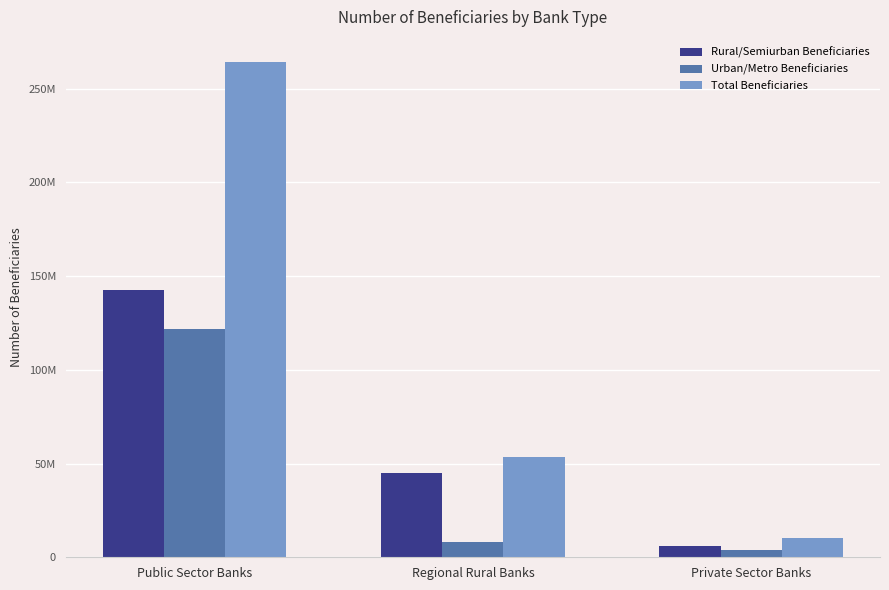

What are all the series names shown in the legend?

Rural/Semiurban Beneficiaries, Urban/Metro Beneficiaries, Total Beneficiaries